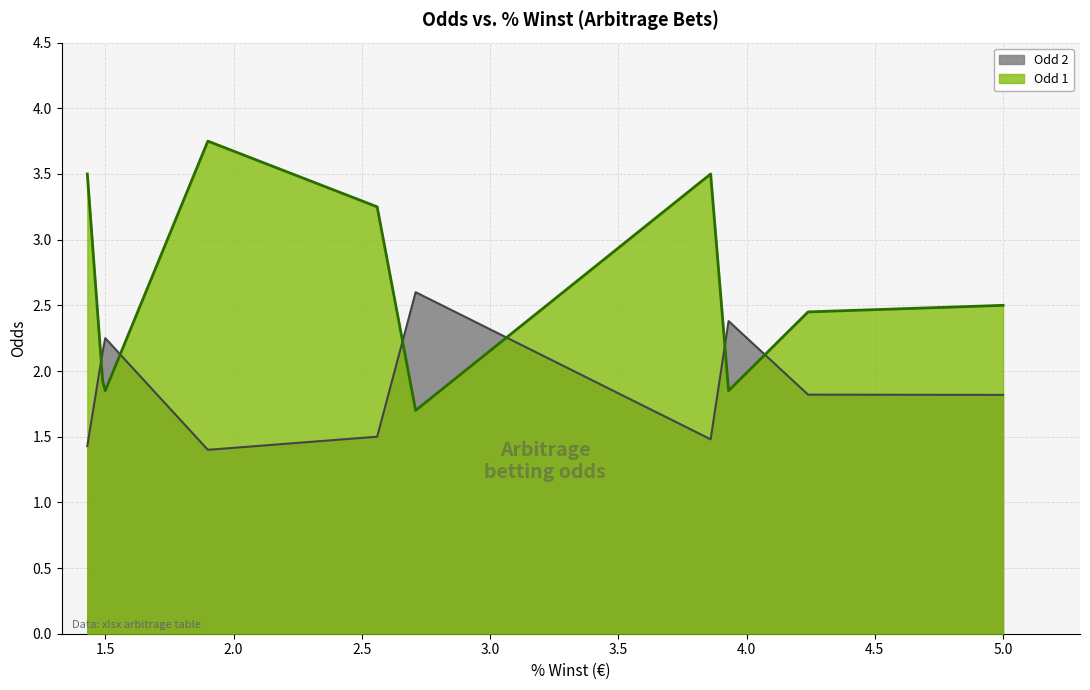

True or false: Odd 2 and Odd 1 intersect in this chart.

True